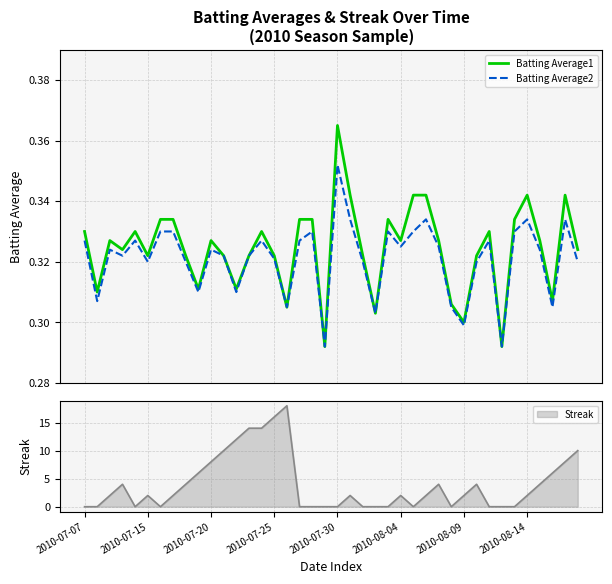

True or false: Streak has a value of 5 at 2010-07-20.

False